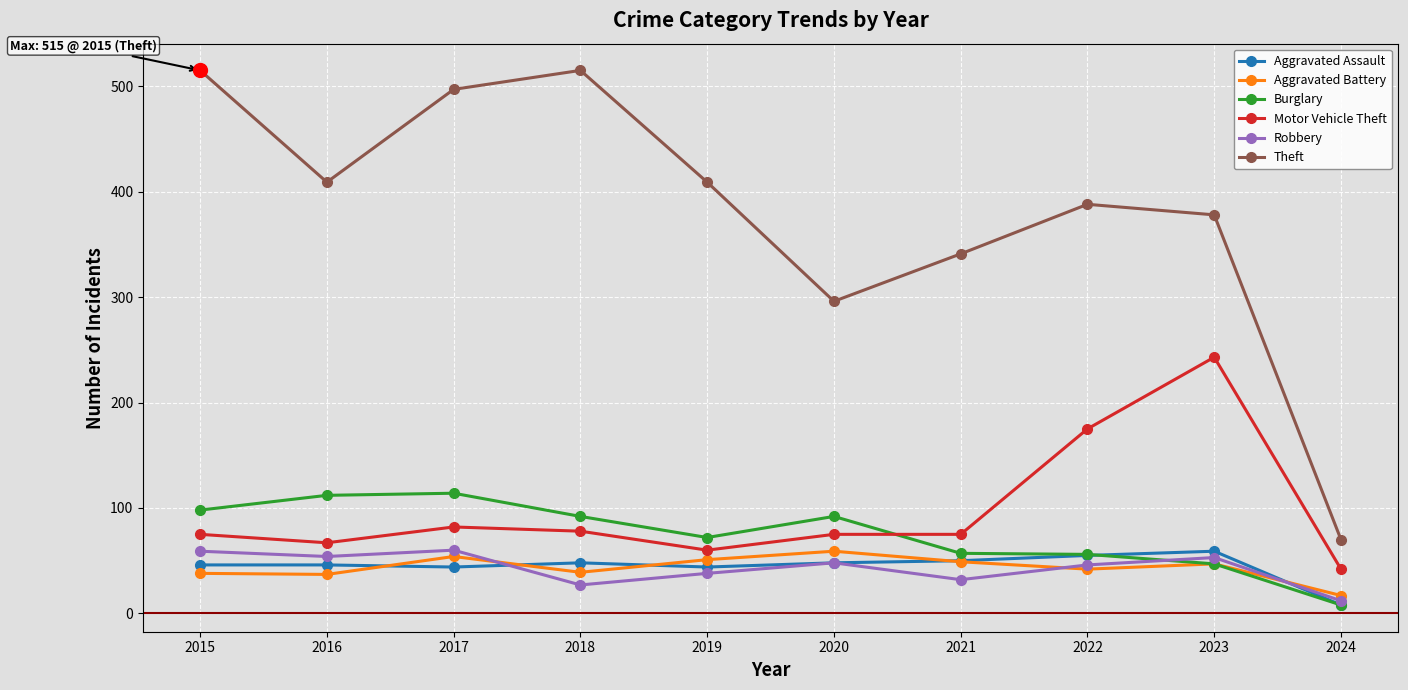

Which series has the largest total across all categories?

Theft